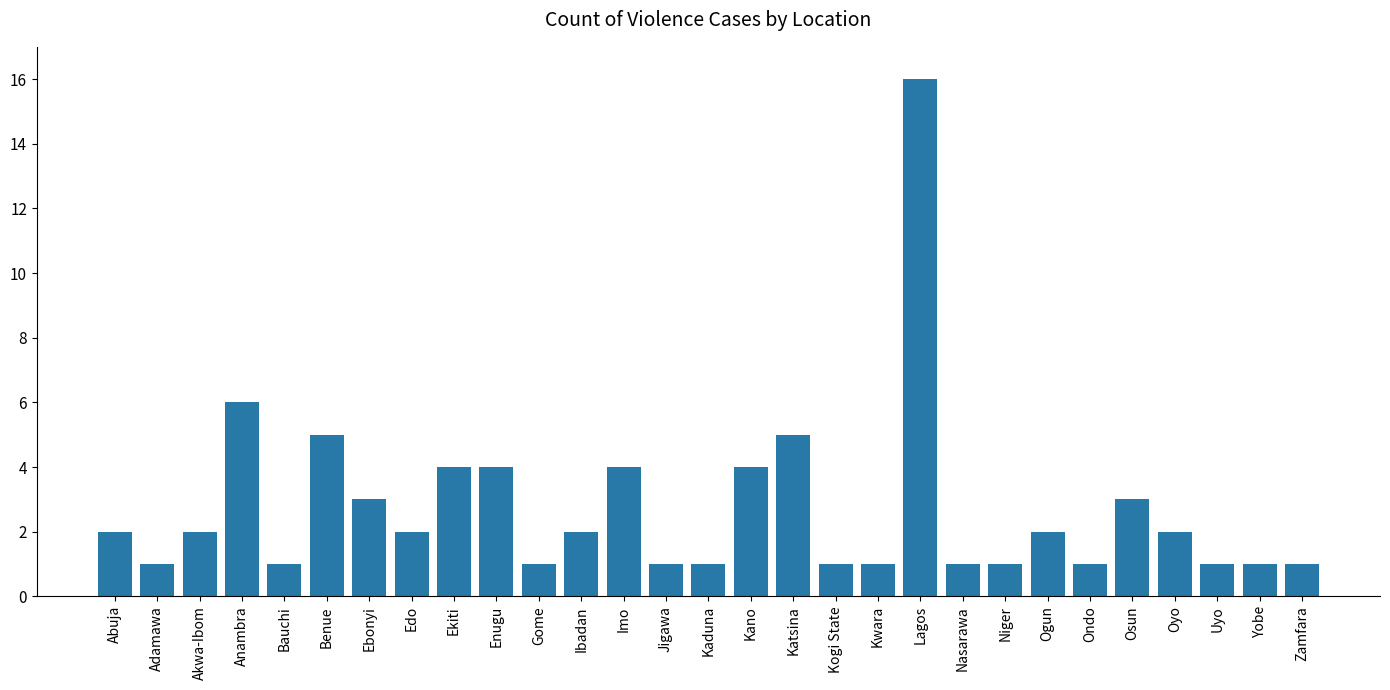

How many data points are less than 2?

13